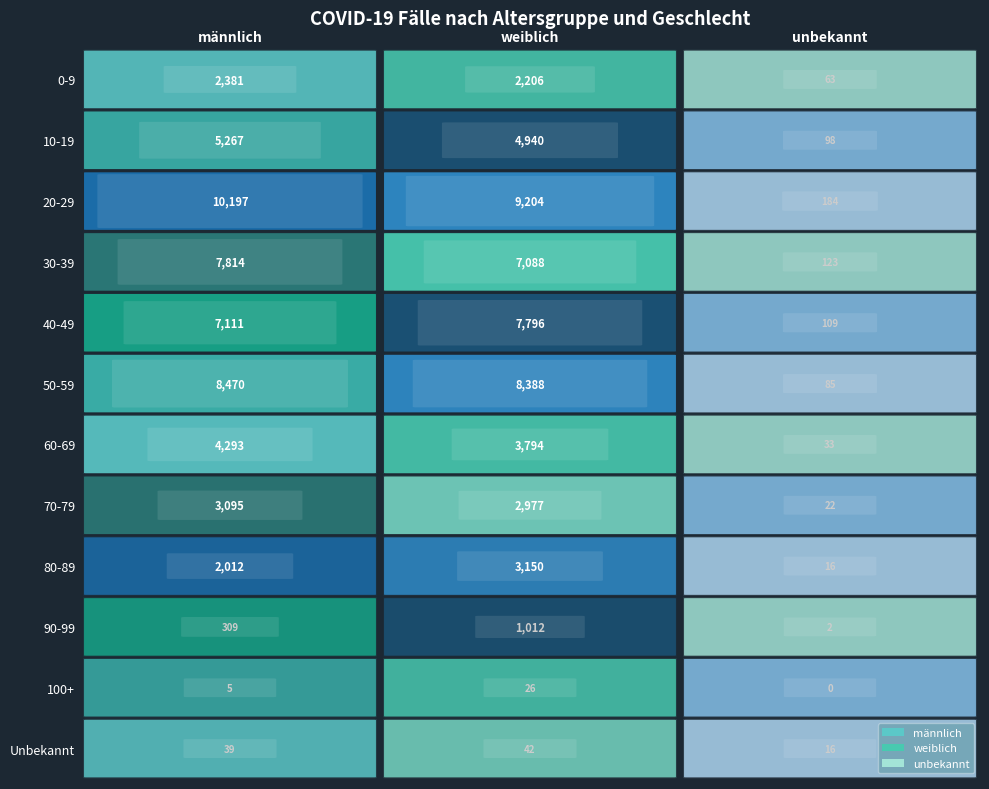

How many values in the 10-19 series exceed 4940?

1